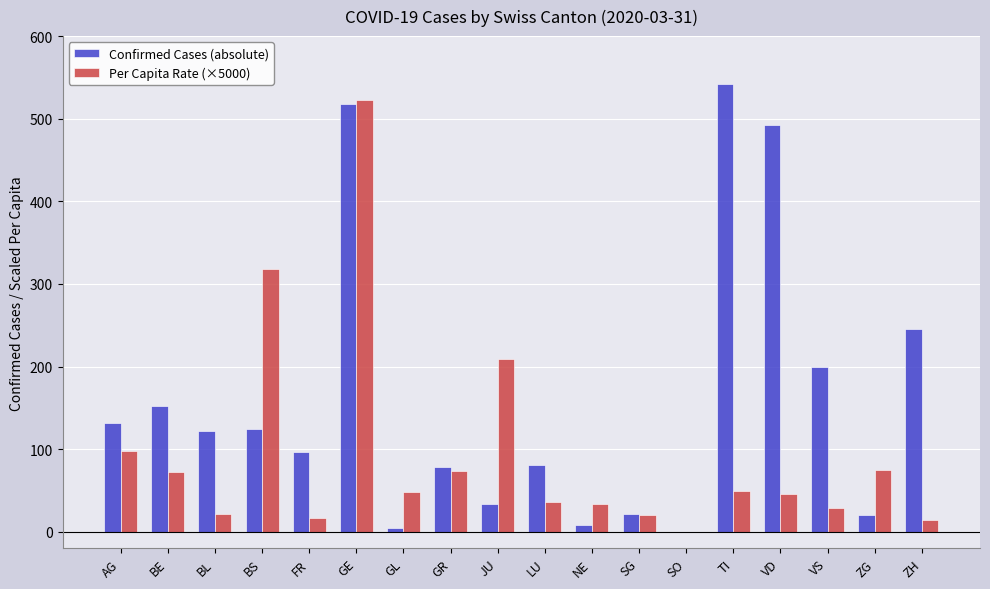

The Per Capita Rate (×5000) series shows 48.8 at TI. True or false?

True